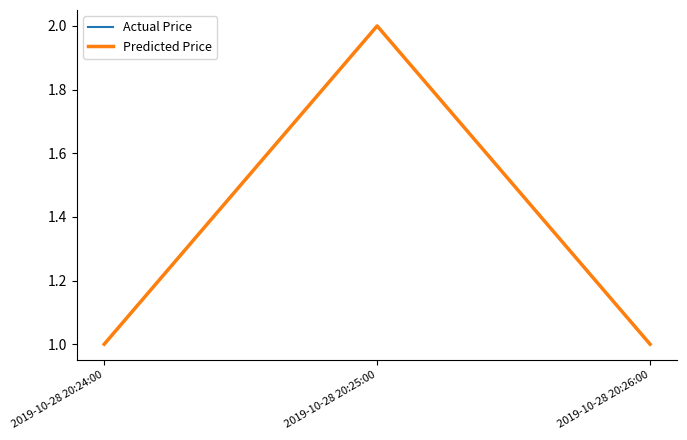

Is this an area chart (filled region under the line)?

No